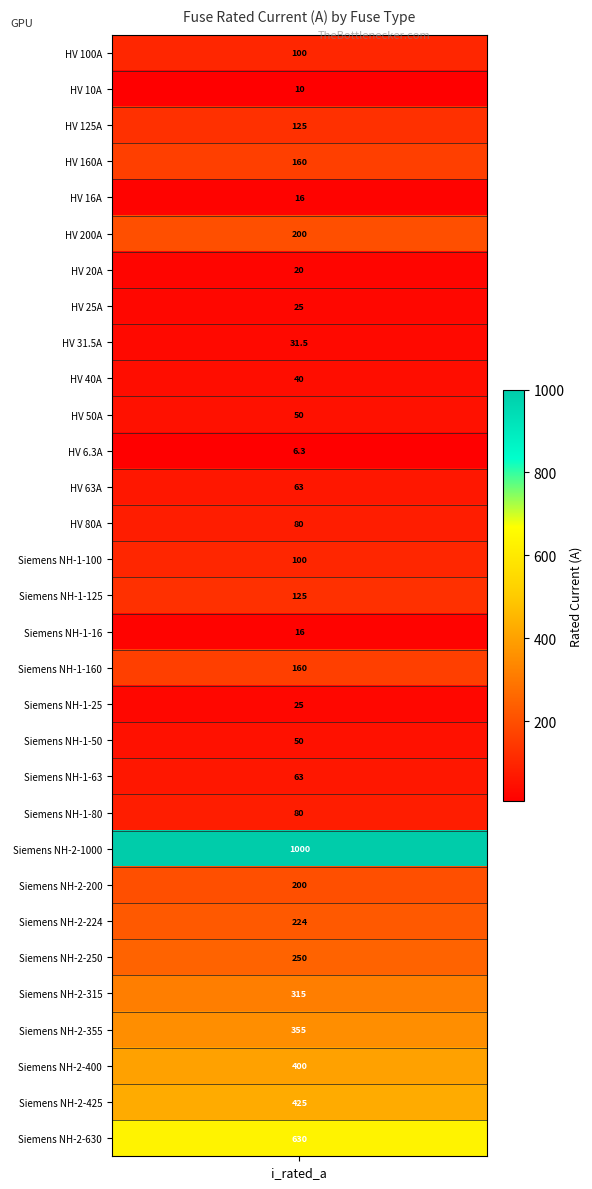

List the labels in order of value, smallest first.

11, 1, 4, 16, 6, 7, 18, 8, 9, 10, 19, 12, 20, 13, 21, 0, 14, 2, 15, 3, 17, 5, 23, 24, 25, 26, 27, 28, 29, 30, 22